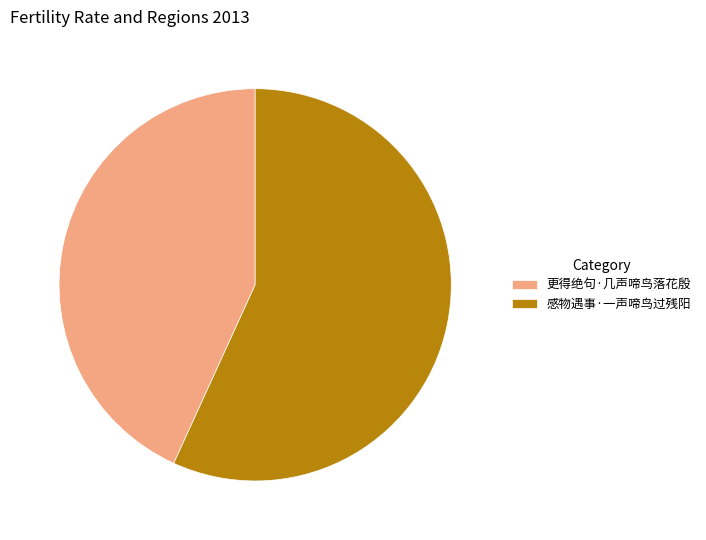

Does 感物遇事·一声啼鸟过残阳 represent more than half of the total?

Yes